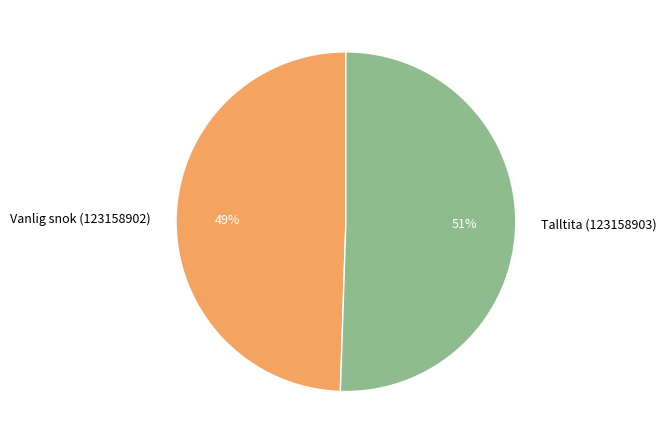

What percentage is the Vanlig snok (123158902) slice, to the nearest percent?

49%